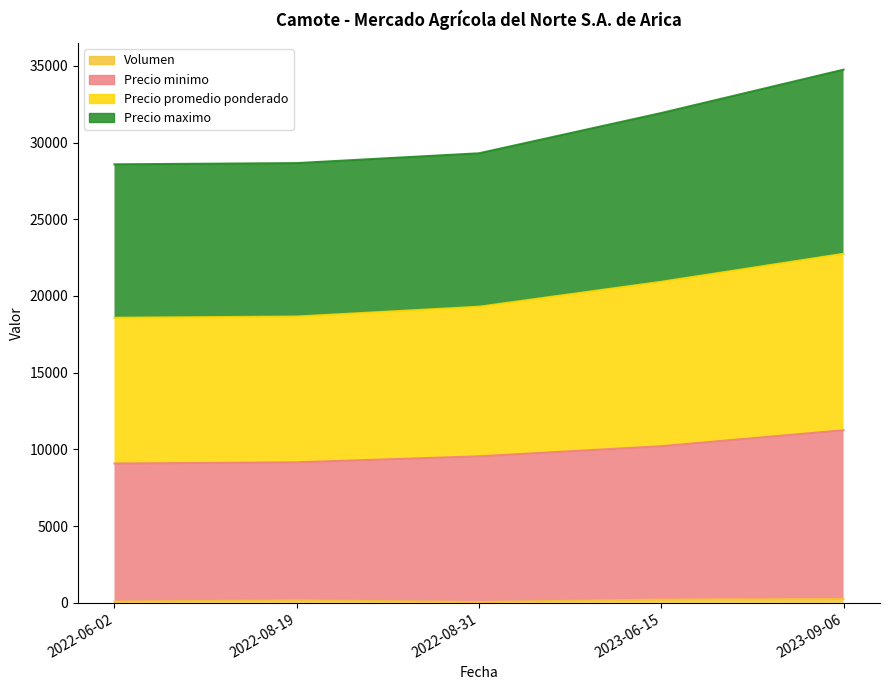

Which category has the lowest value in the Precio minimo series?

2022-06-02